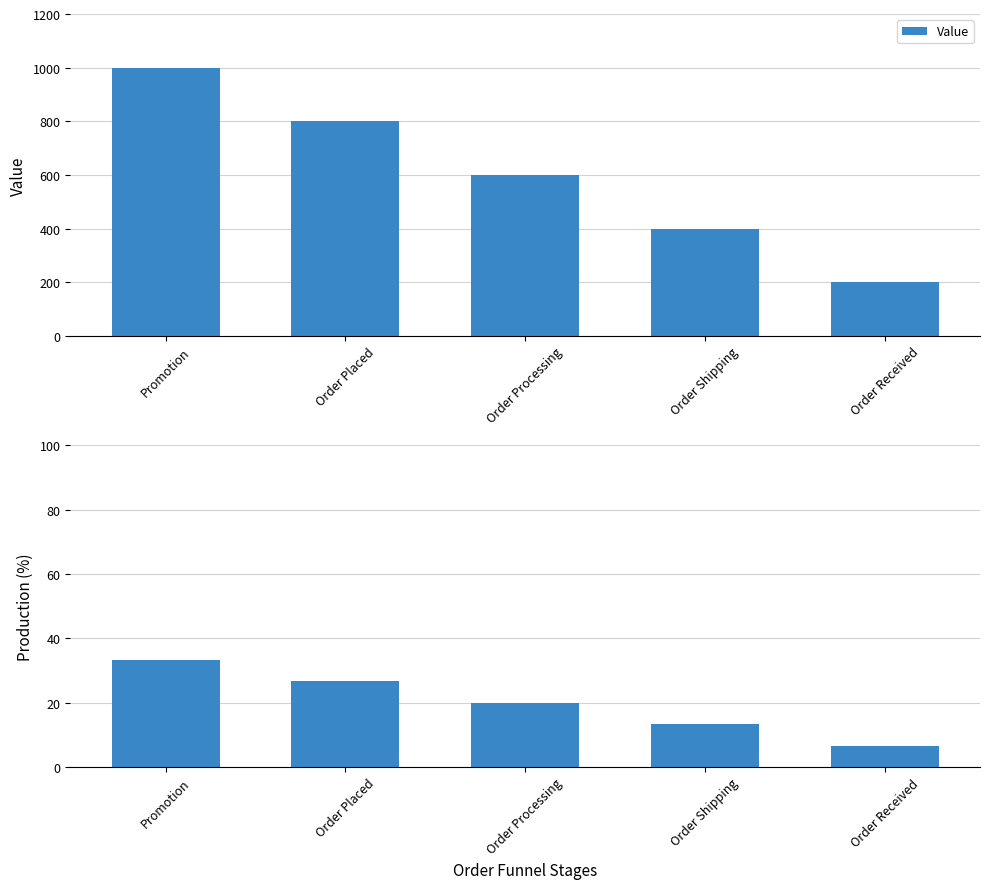

Is it true that Value equals 800 at Order Placed?

True